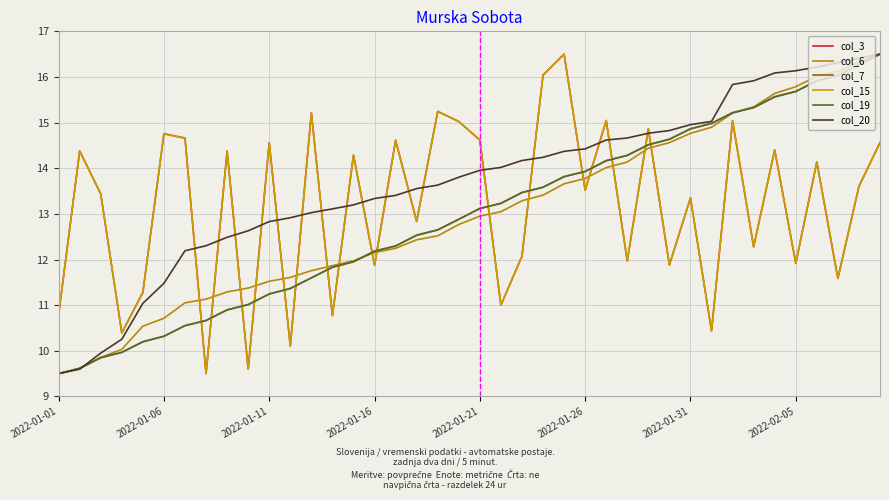

Does the chart have visible grid lines?

Yes